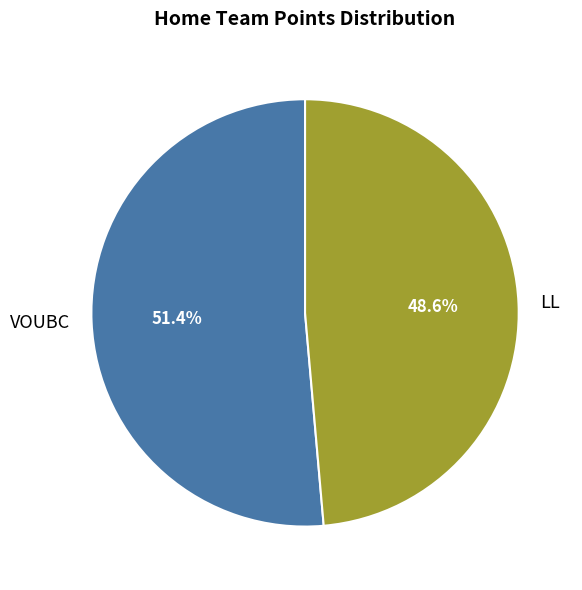

To the nearest percent, what is the difference between the largest and smallest slice percentages?

3%